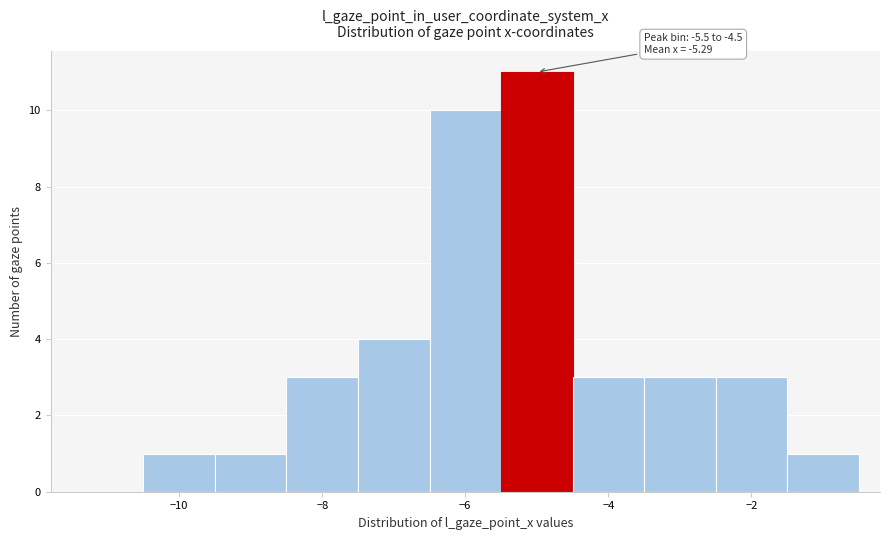

Which range on the x-axis has the tallest bar?

-5.5 to -4.5